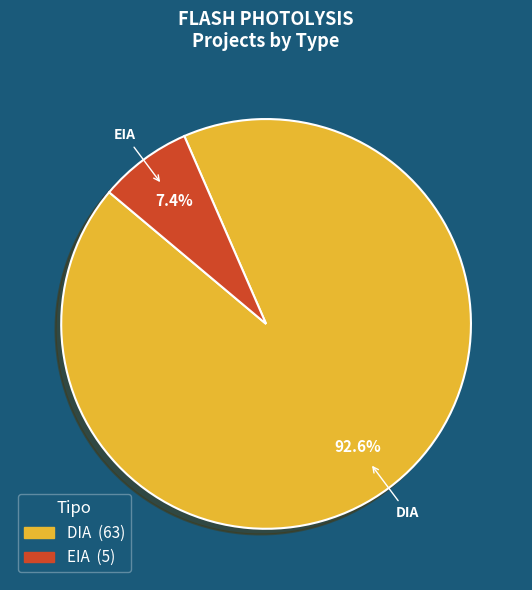

Between DIA and EIA, which is larger?

DIA